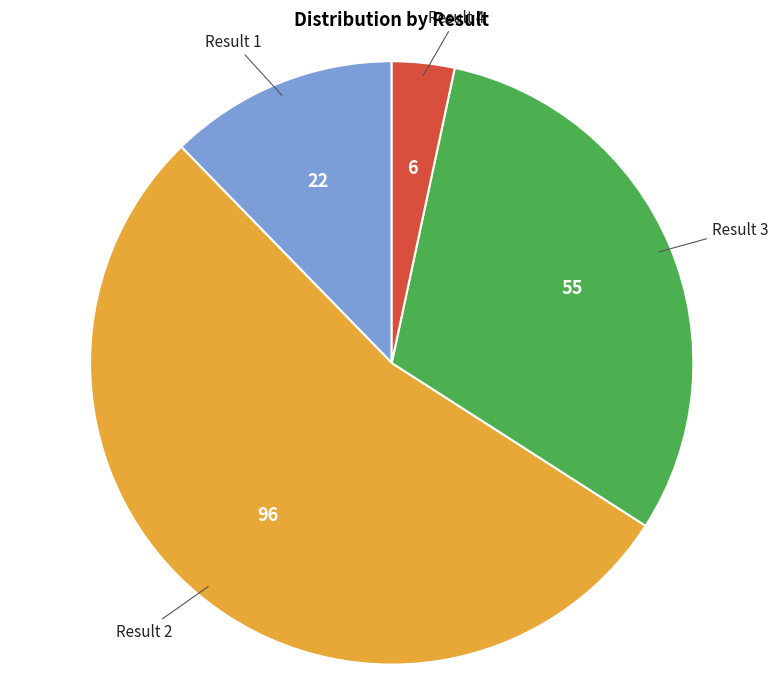

Combined, do Result 3 and Result 2 account for over 50%?

Yes